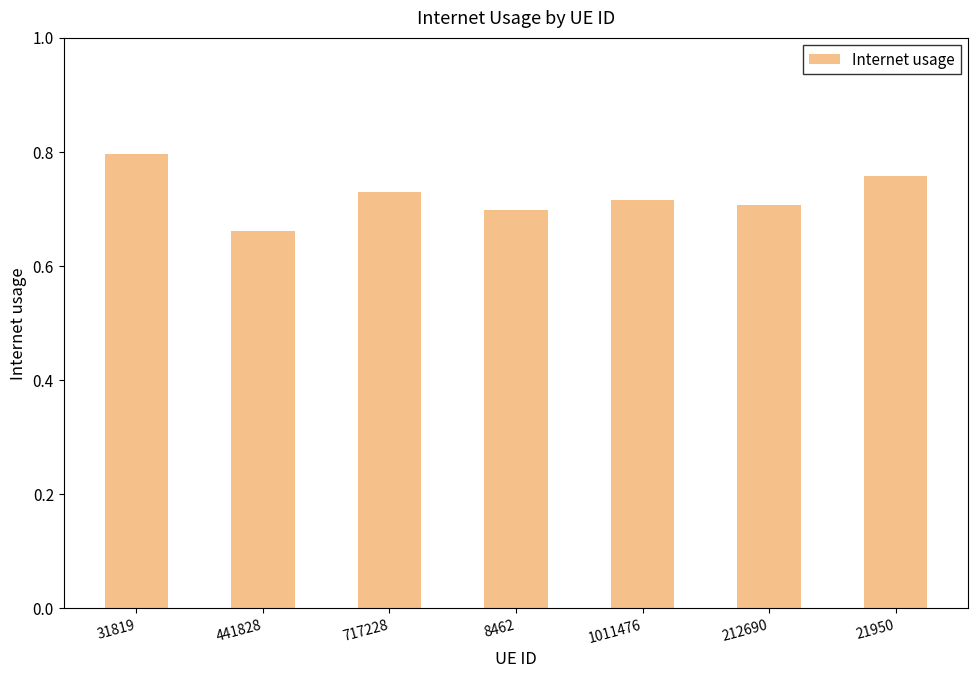

Count the values in the range 0 to 1.

7